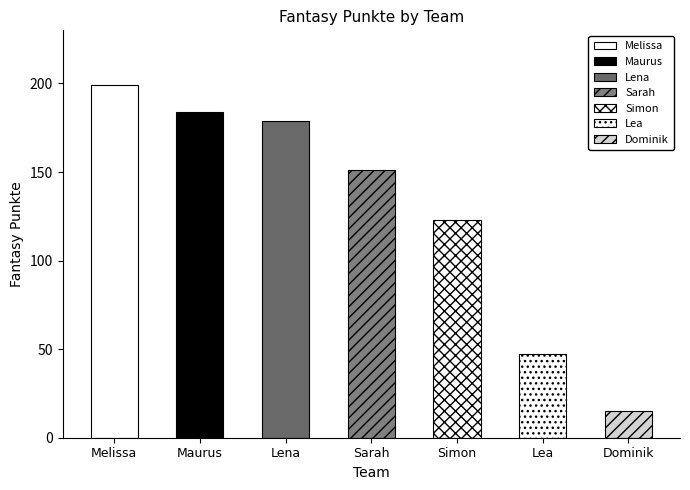

List the labels in order of value, smallest first.

Dominik, Lea, Simon, Sarah, Lena, Maurus, Melissa